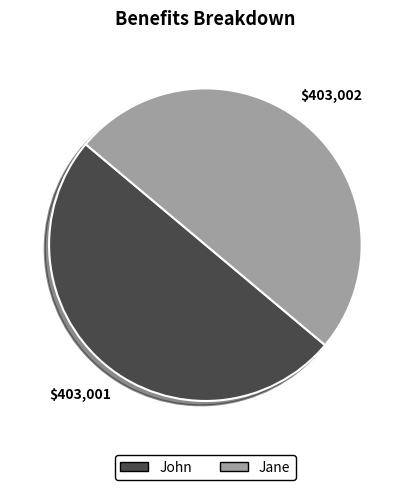

Approximately how many times larger is the value at John compared to Jane?

1.0